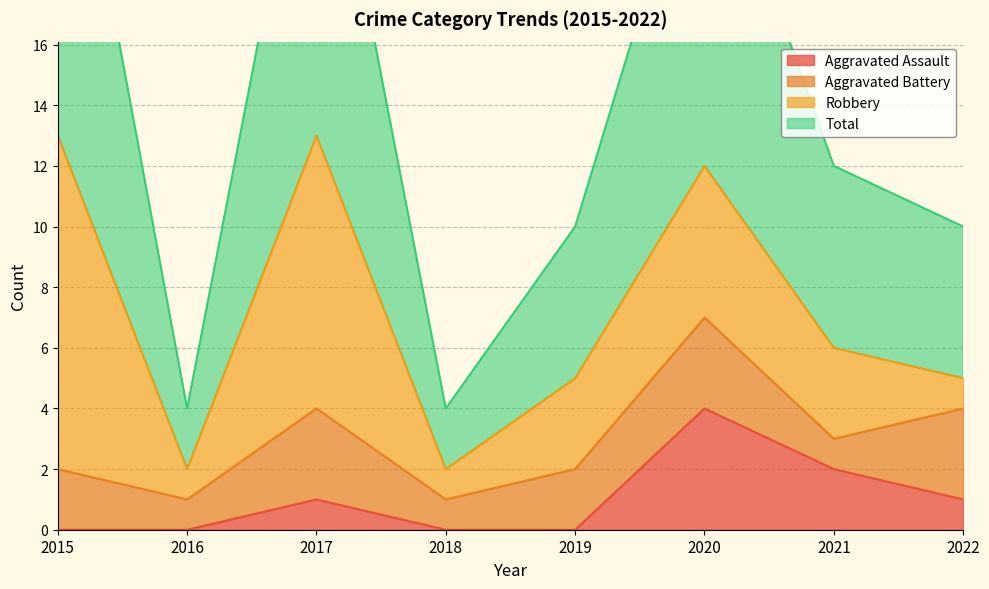

The value of Aggravated Assault at 2016 is 2. True or false?

False